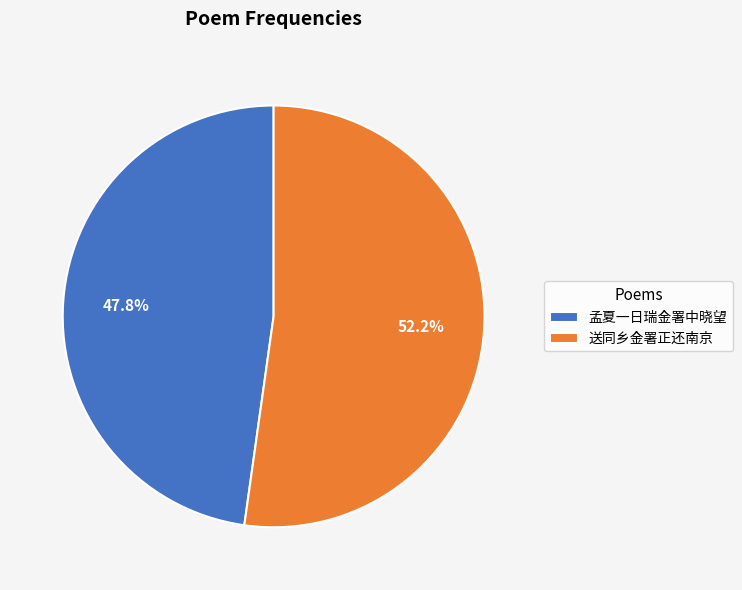

Is it true that 送同乡金署正还南京 is 52% of the pie?

True